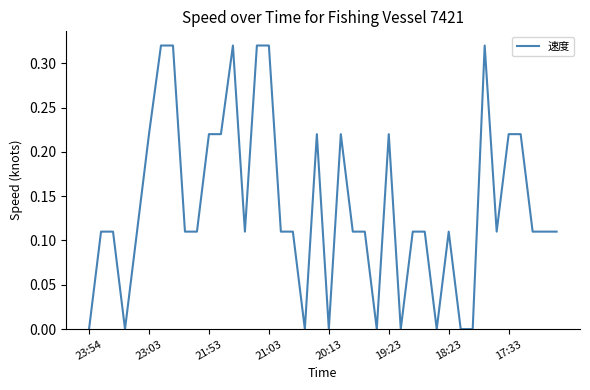

Does the chart have visible grid lines?

No